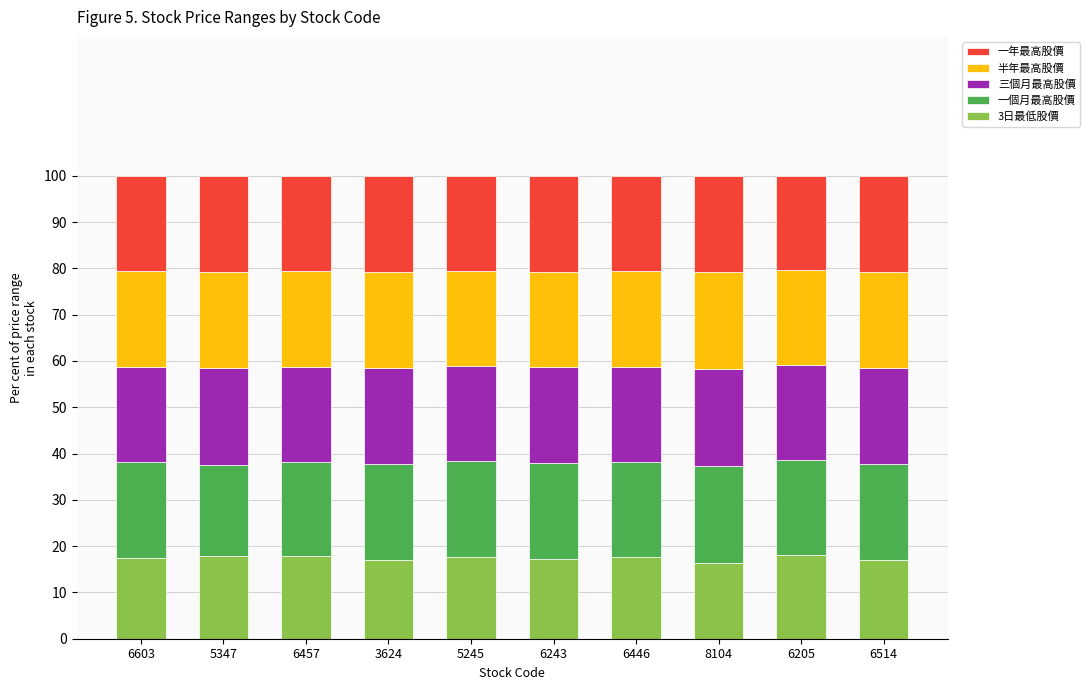

What is the total value across all series at 6457?

100.0